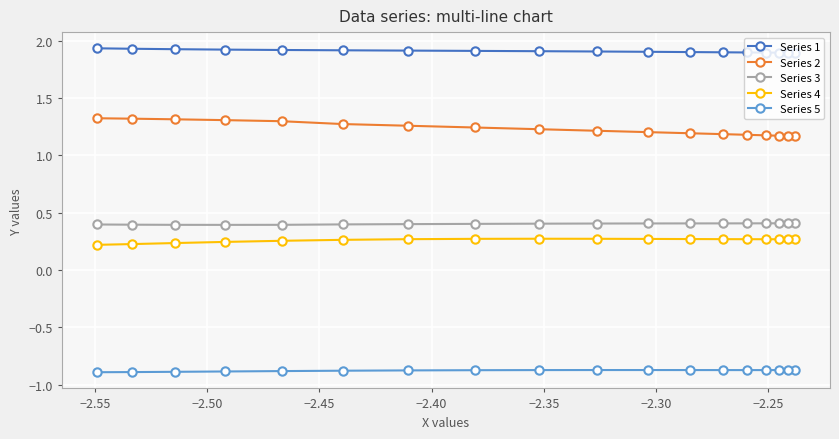

True or false: Series 2 has more than 0 points higher than both neighbors.

False